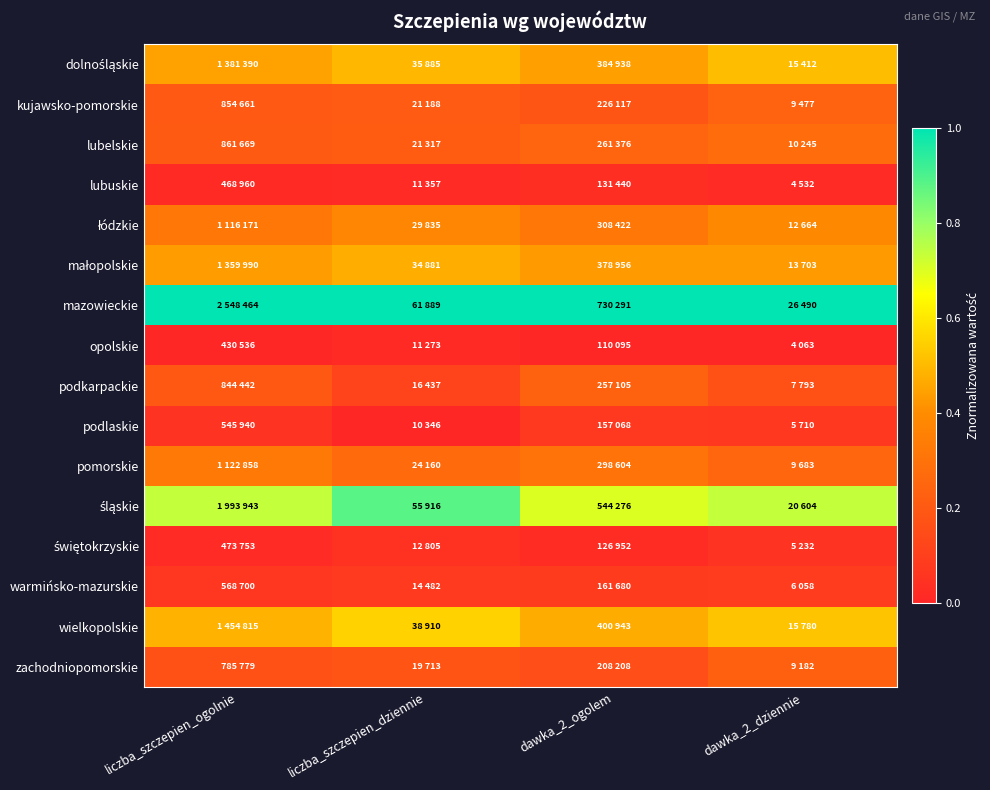

At how many categories does at least one series exceed 0?

4